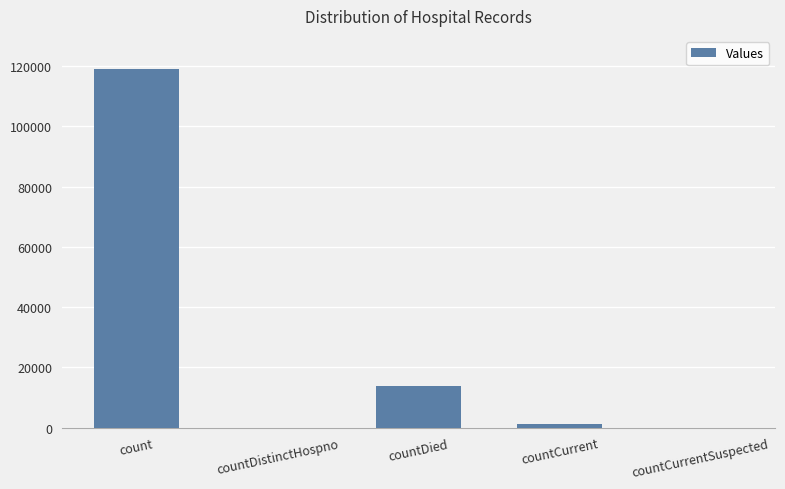

What is the average value?

26778